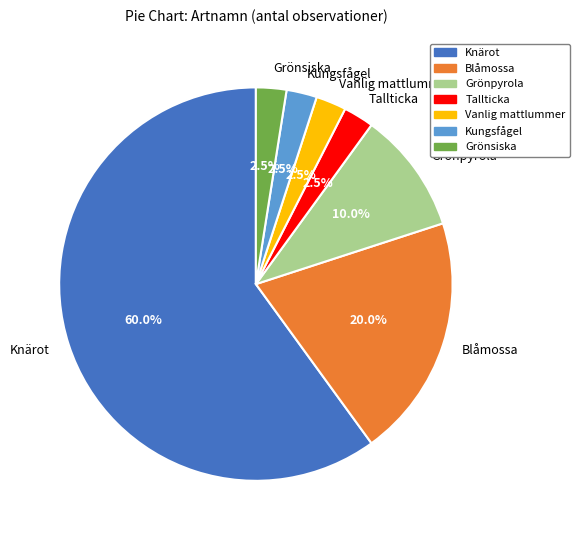

Do Grönpyrola and Vanlig mattlummer together represent more than half of the pie?

No